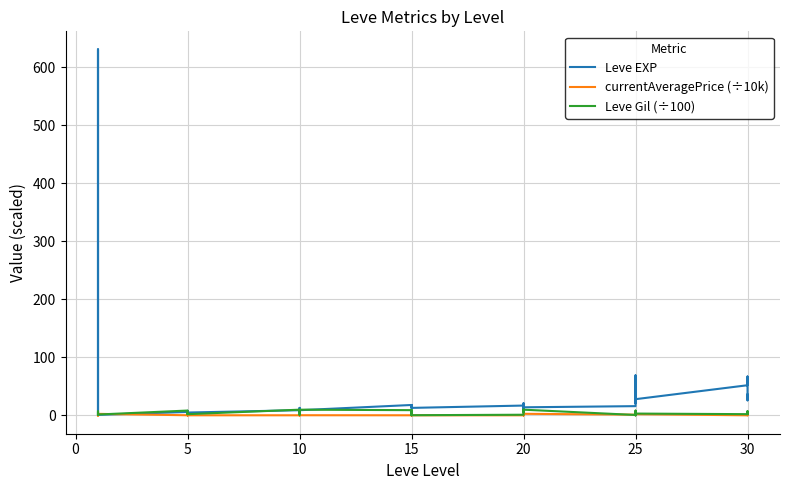

What is the approximate value of Leve Gil (÷100) at 15?

9.1